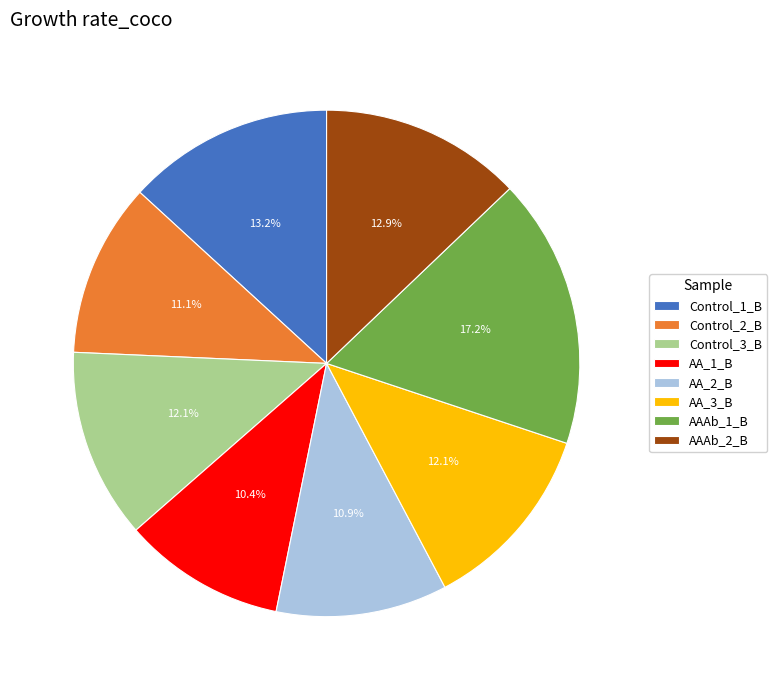

To the nearest percent, what portion does Control_1_B represent?

13%